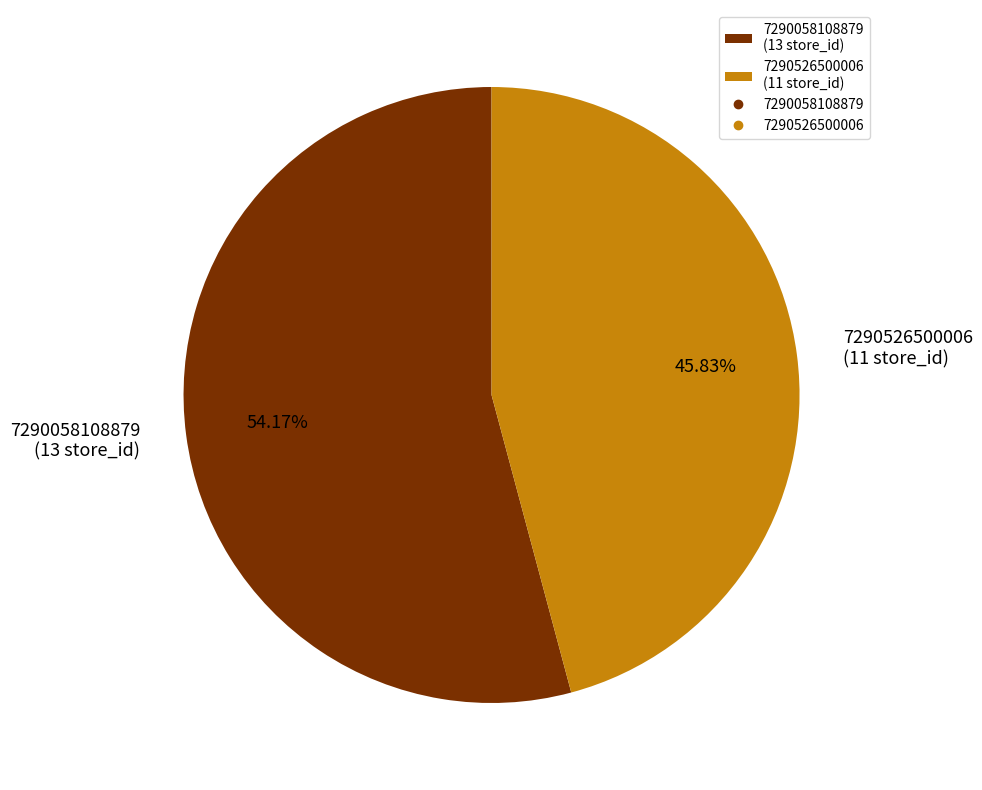

To the nearest percent, what is the difference between the 7290526500006 and 7290058108879 slice percentages?

8%